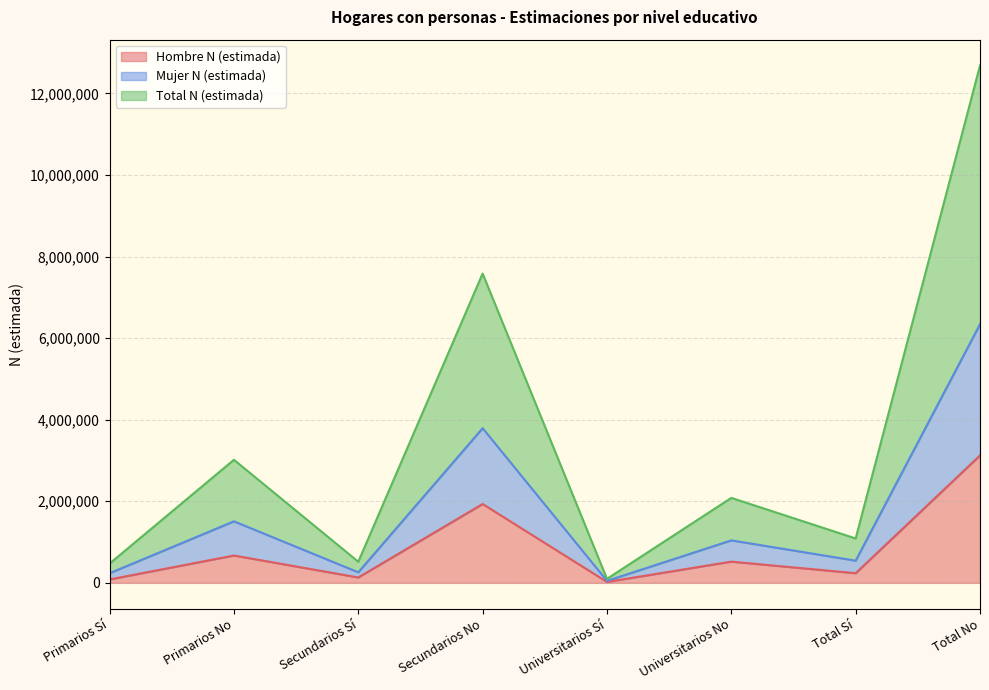

At which label does Hombre N (estimada) reach its peak?

Total No